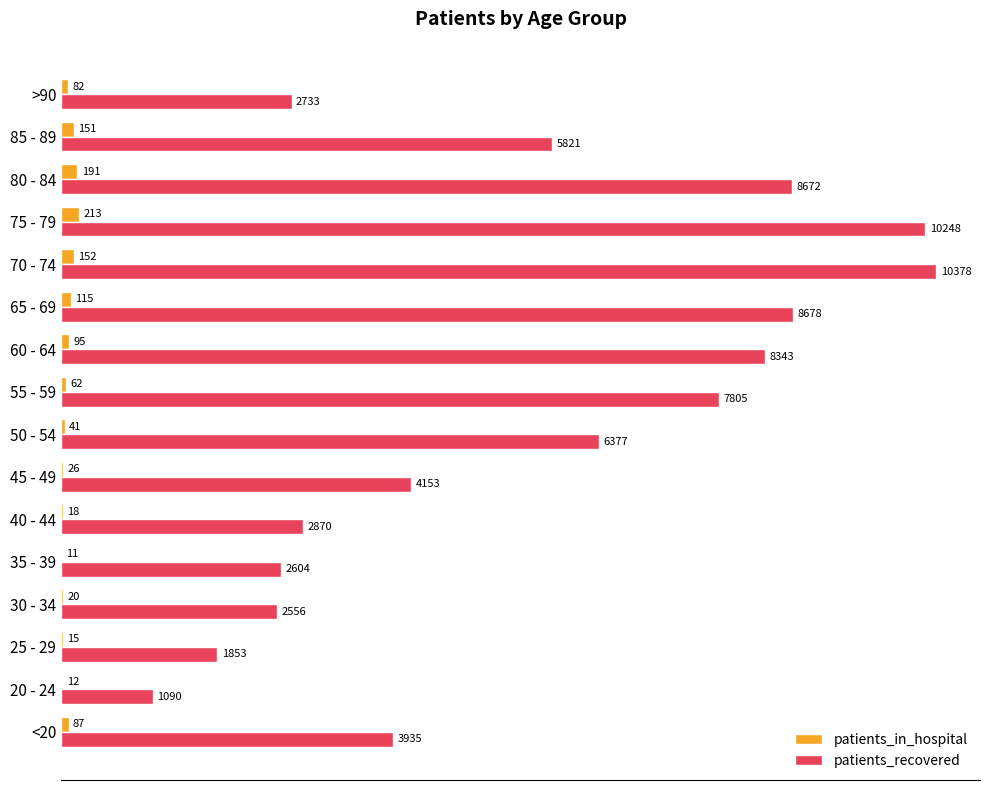

The patients_in_hospital series shows 11 at 35 - 39. True or false?

True